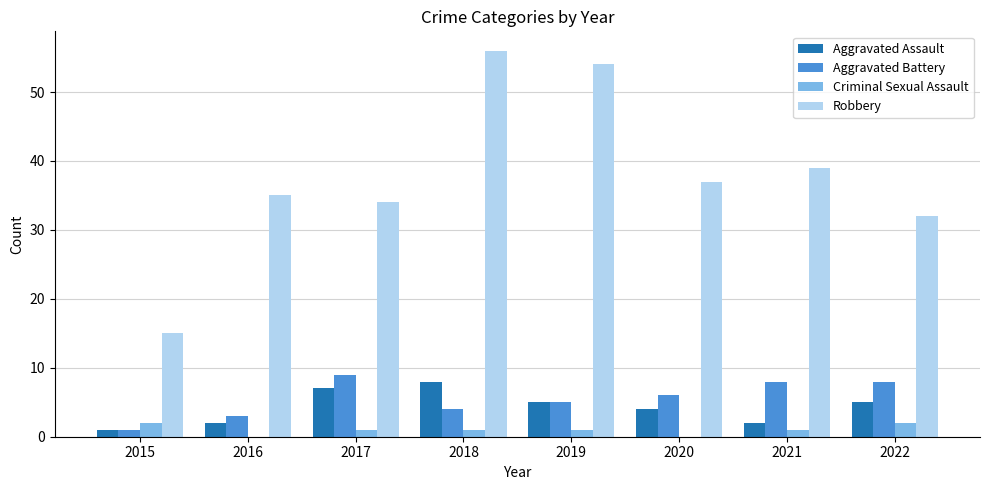

Is the value of Aggravated Assault at 2019 greater than the value of Aggravated Battery at 2020?

No